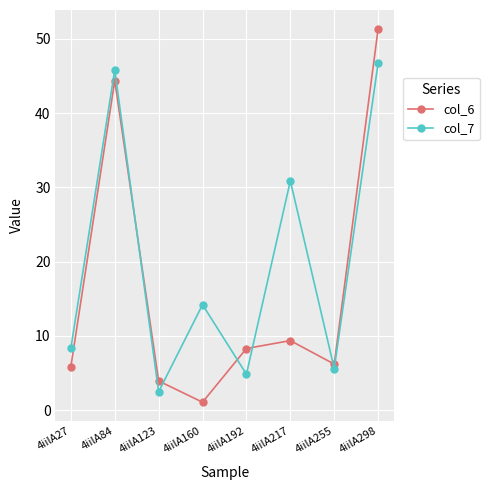

Reading left to right, list all the values displayed in this chart.

col_6: 5.8	44.4	3.9	1.1	8.3	9.4	6.2	51.4
col_7: 8.3	45.8	2.5	14.2	4.8	30.9	5.6	46.8